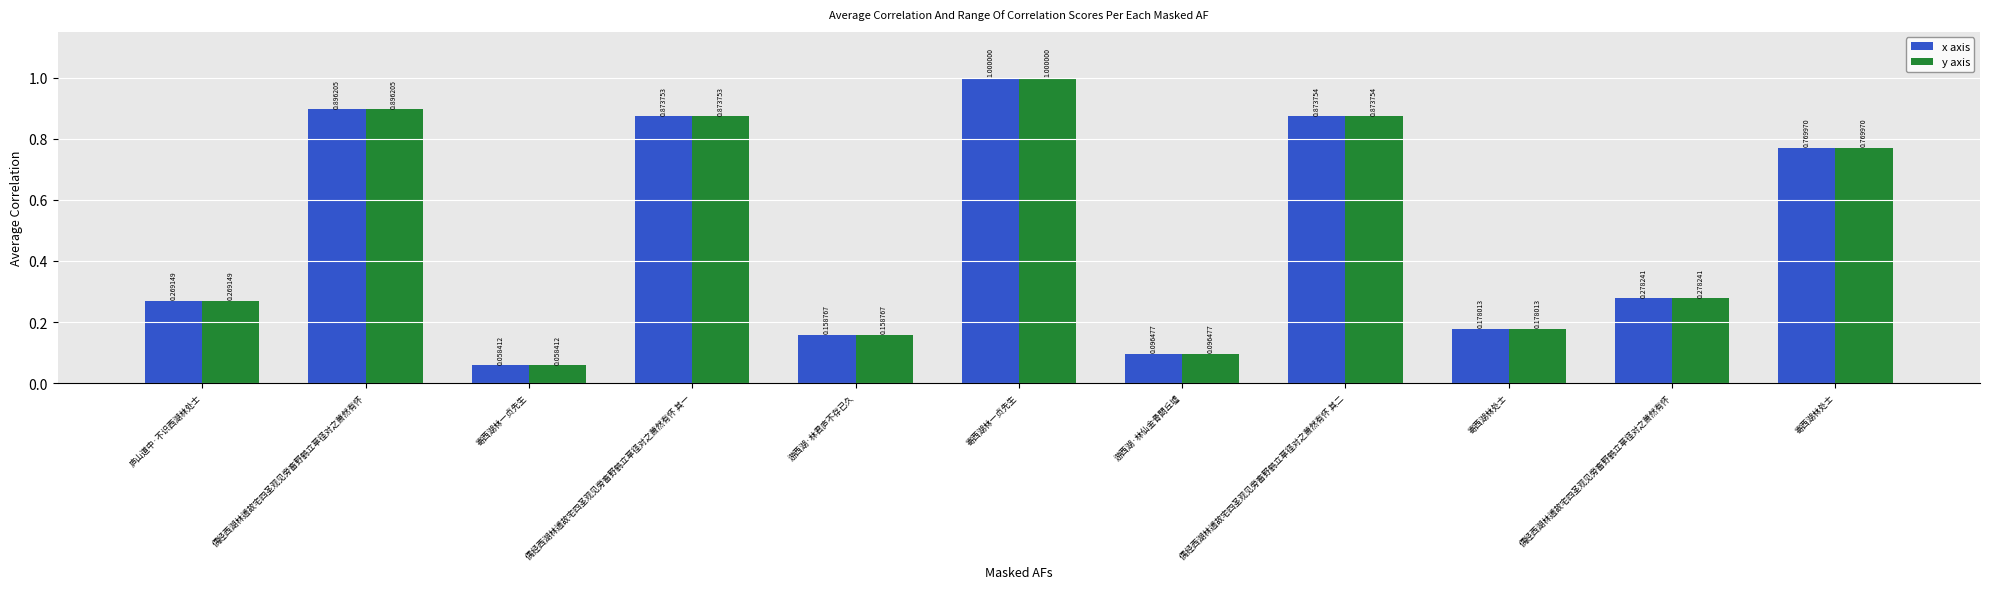

What is the label of the 4th bar from the left?

偶经西湖林逋故宅四圣观见旁畜野鹤立草径对之萧然有怀 其一